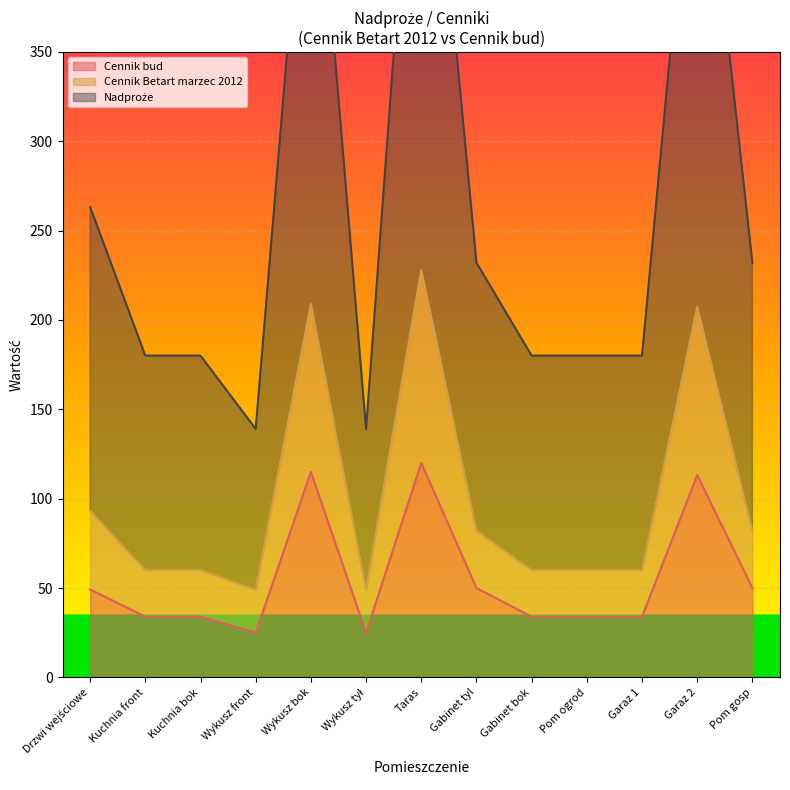

How many data points in Cennik Betart marzec 2012 are above 60?

6